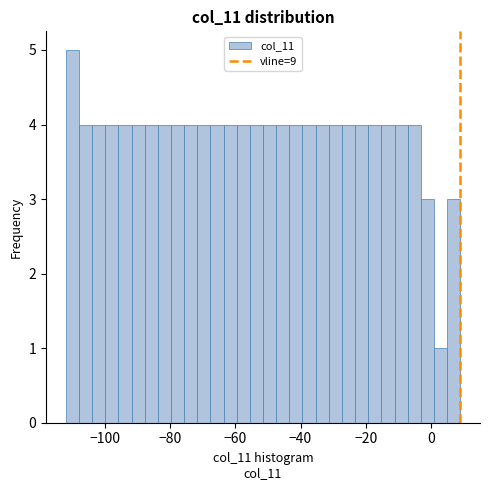

Around what value on the x-axis is the tallest bar? Give the approximate position of its centre, as read against the axis.

-110